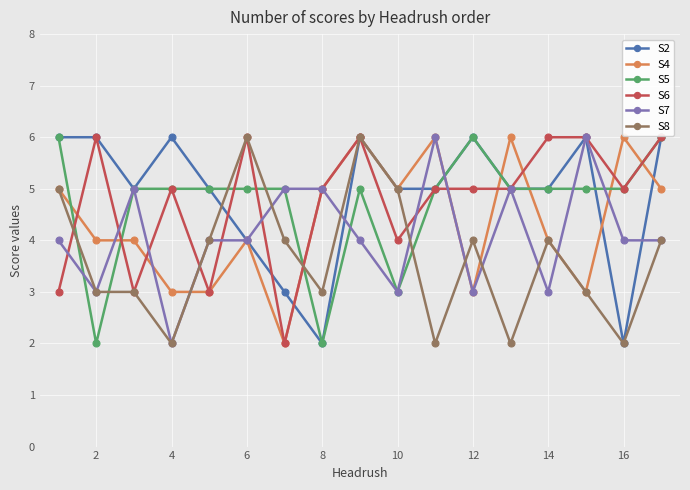

What is the lowest value of the S8 series?

2